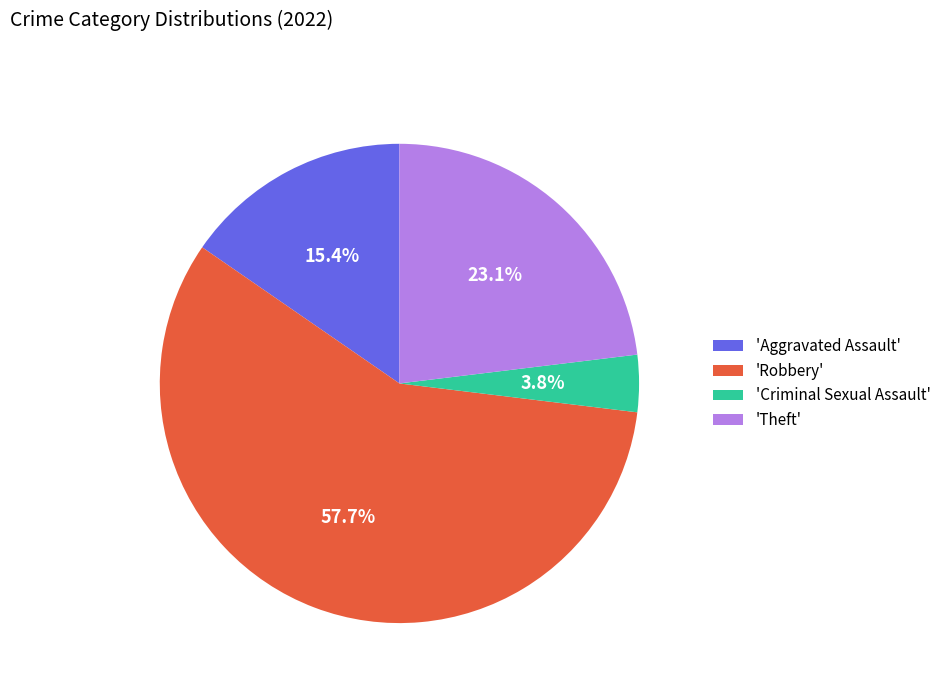

Is there any slice that represents more than half of the pie?

Yes